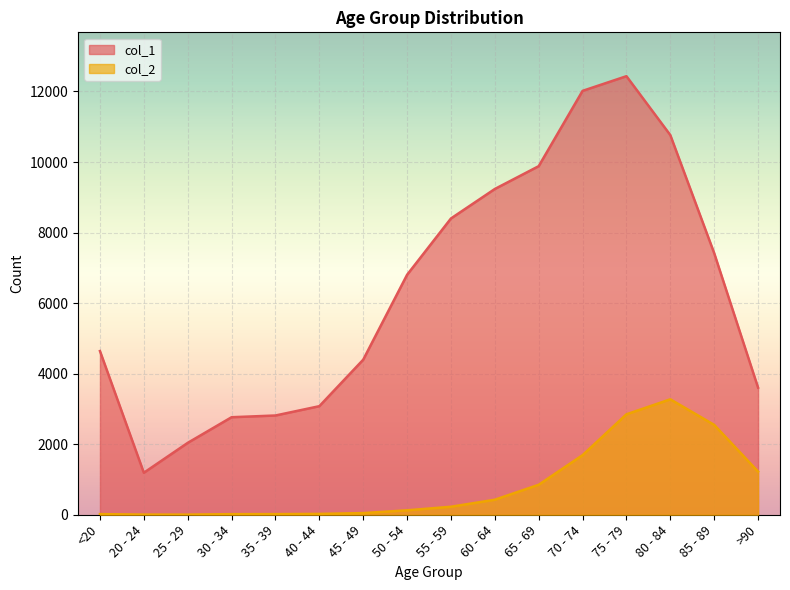

List the series in order of their peak value, highest first.

col_1, col_2